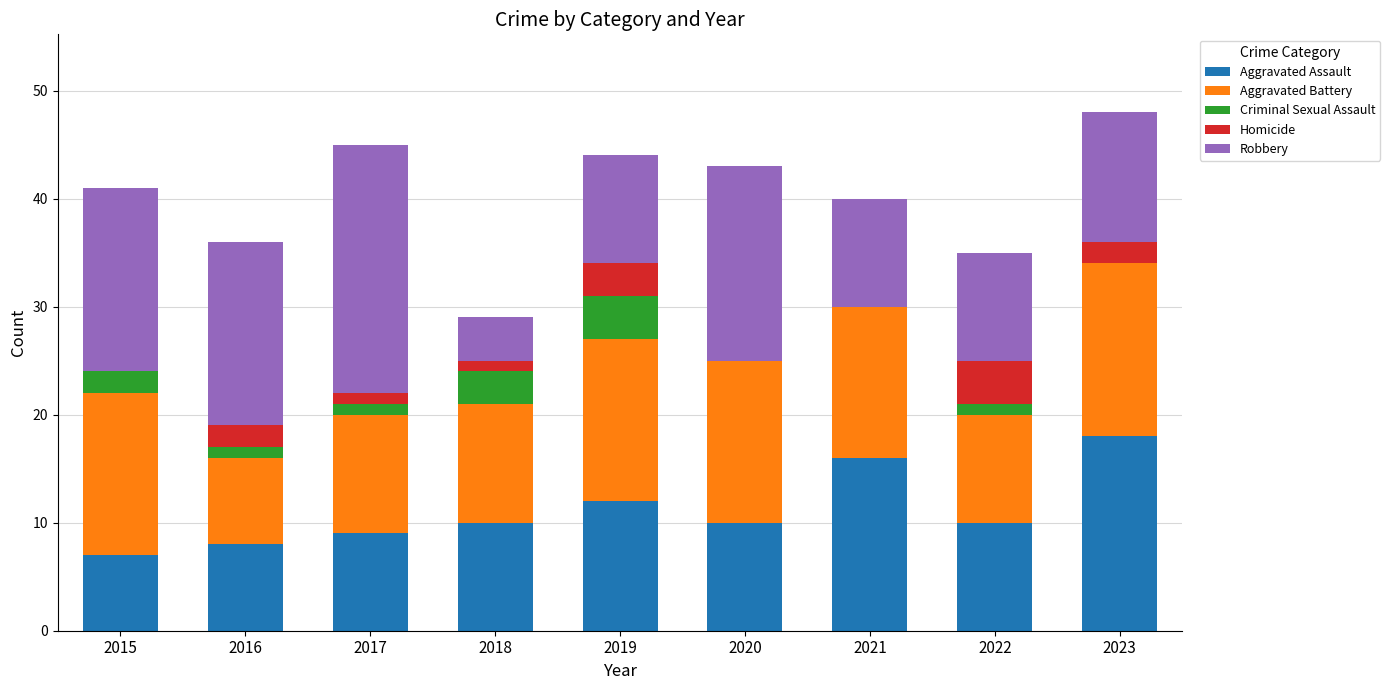

What are all the series names shown in the legend?

Aggravated Assault, Aggravated Battery, Criminal Sexual Assault, Homicide, Robbery